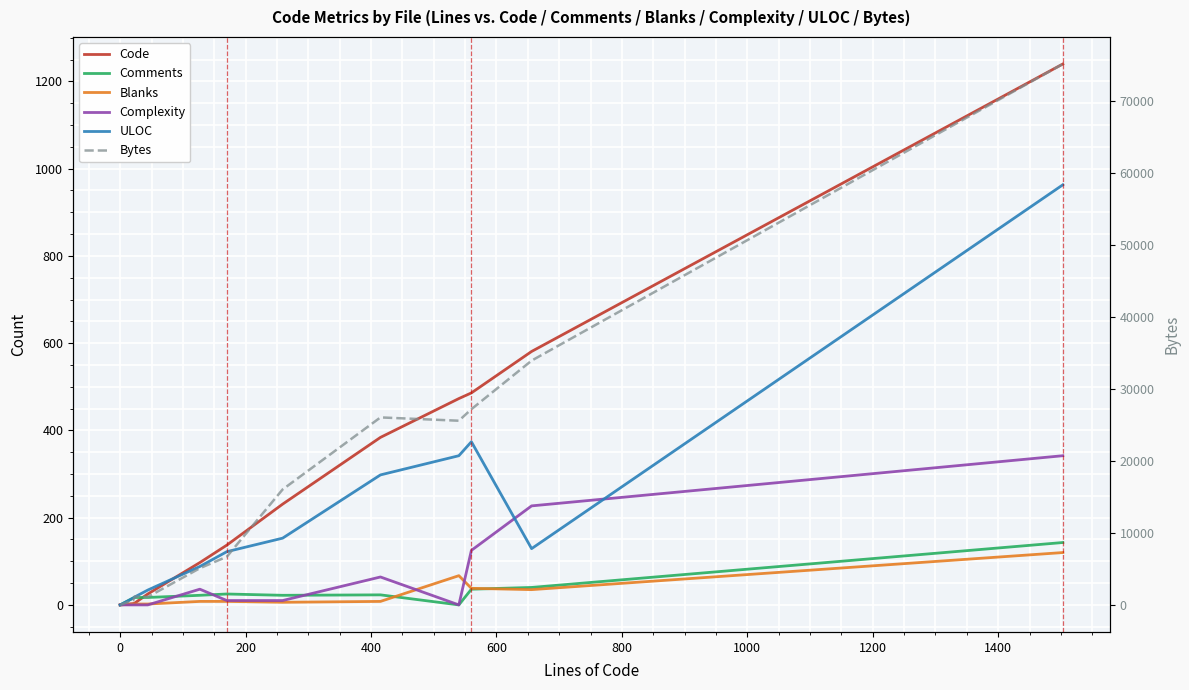

True or false: Blanks has more than 1 points higher than both neighbors.

False